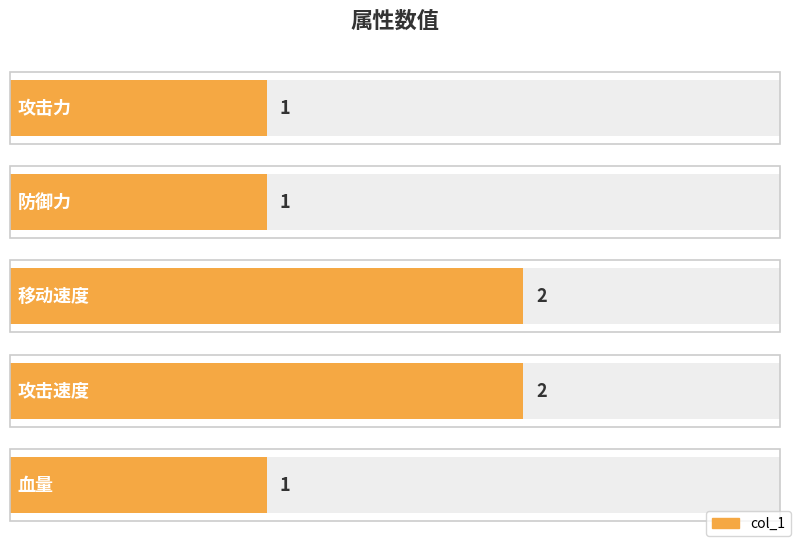

Reading left to right, what are all the values shown in this chart?

攻击力=1	防御力=1	移动速度=2	攻击速度=2	血量=1